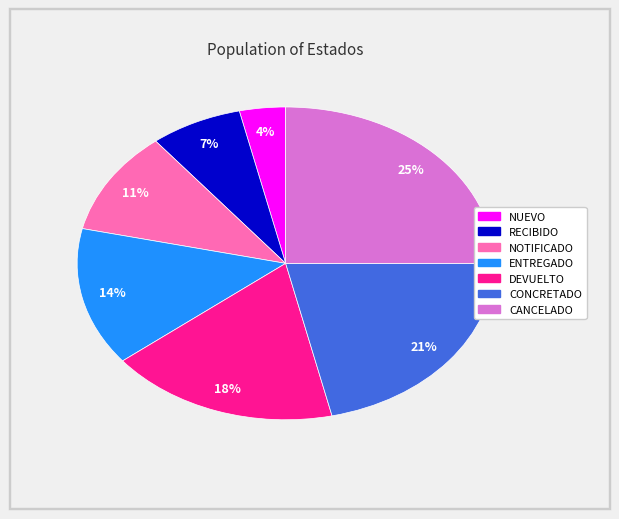

To the nearest percent, what is the combined percentage of NOTIFICADO and RECIBIDO?

18%